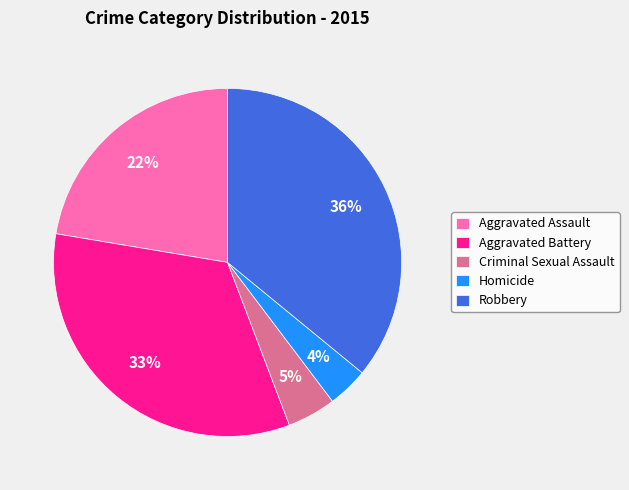

To the nearest percent, what is the difference between the Aggravated Battery and Robbery slice percentages?

3%